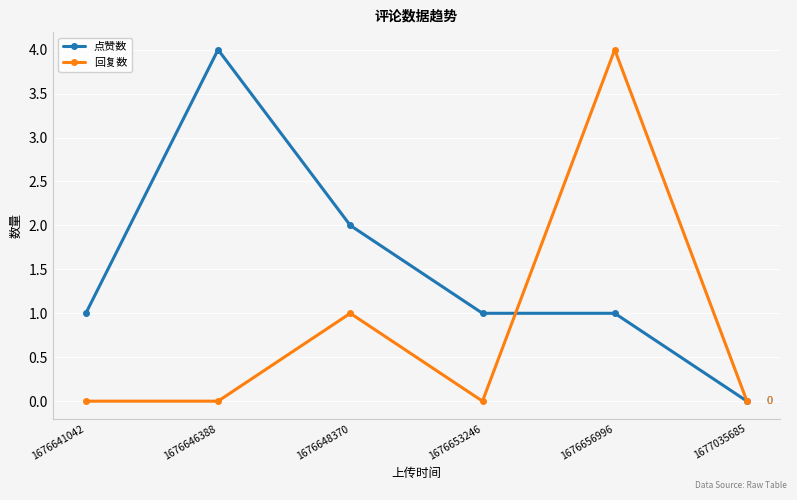

Count the 回复数 values in the range 0 to 1.

5